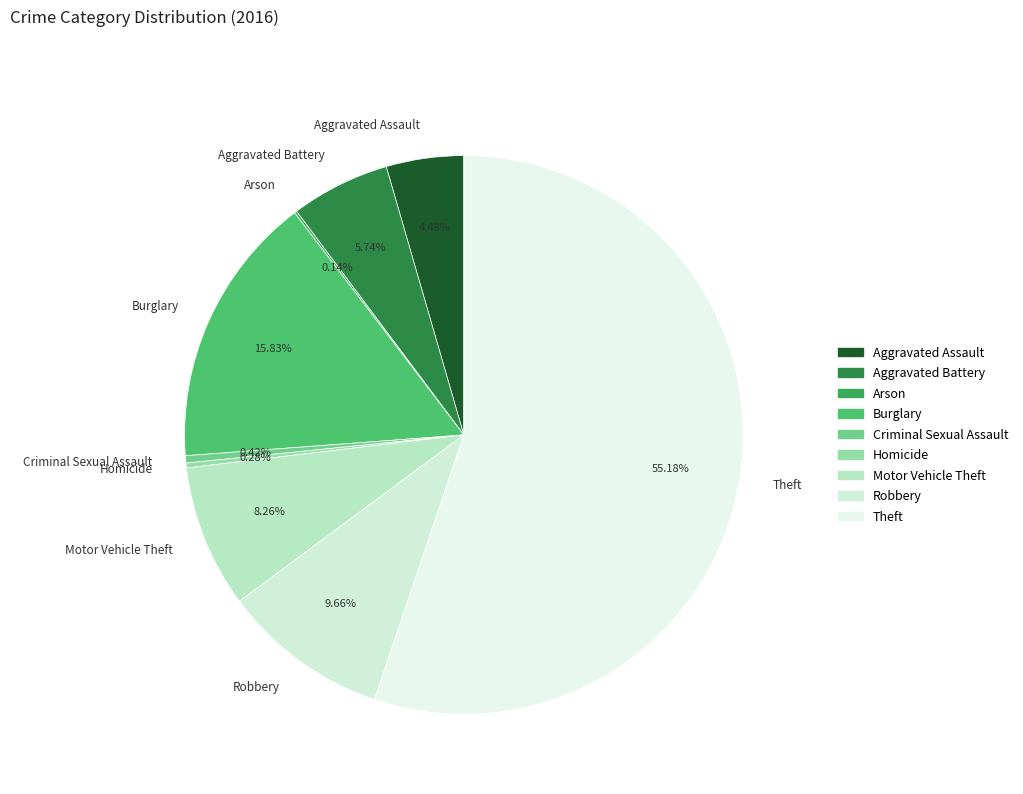

Between Theft and Burglary, which is larger?

Theft